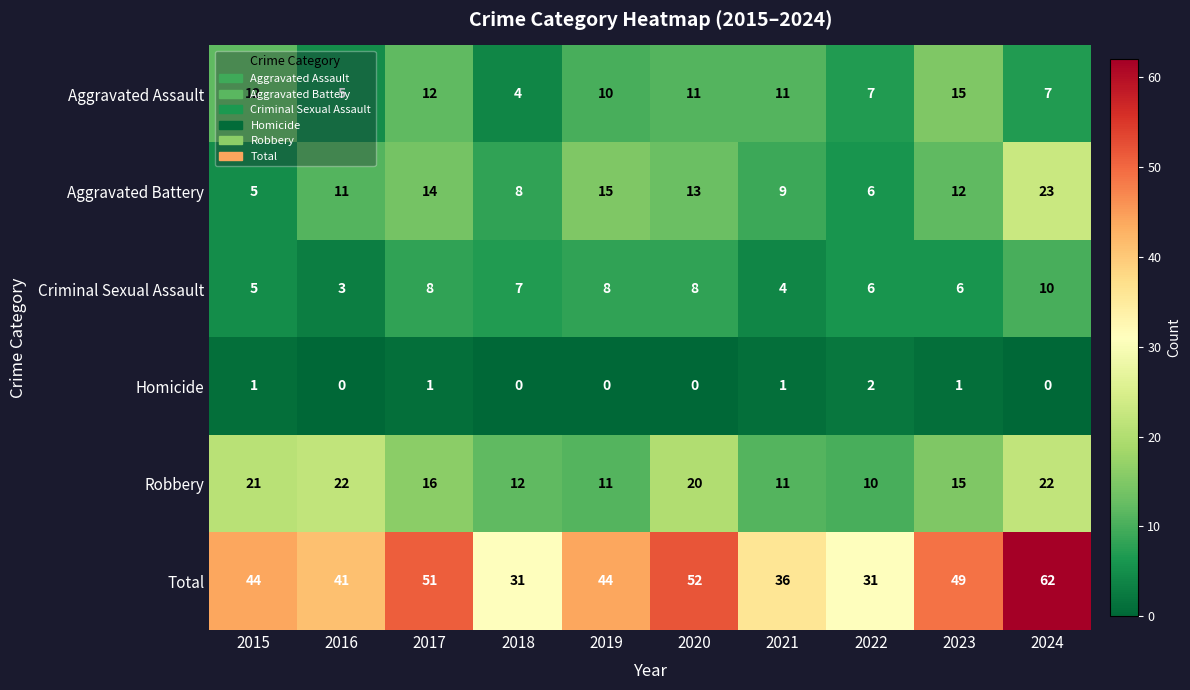

Which category has the highest value in the Criminal Sexual Assault series?

2024